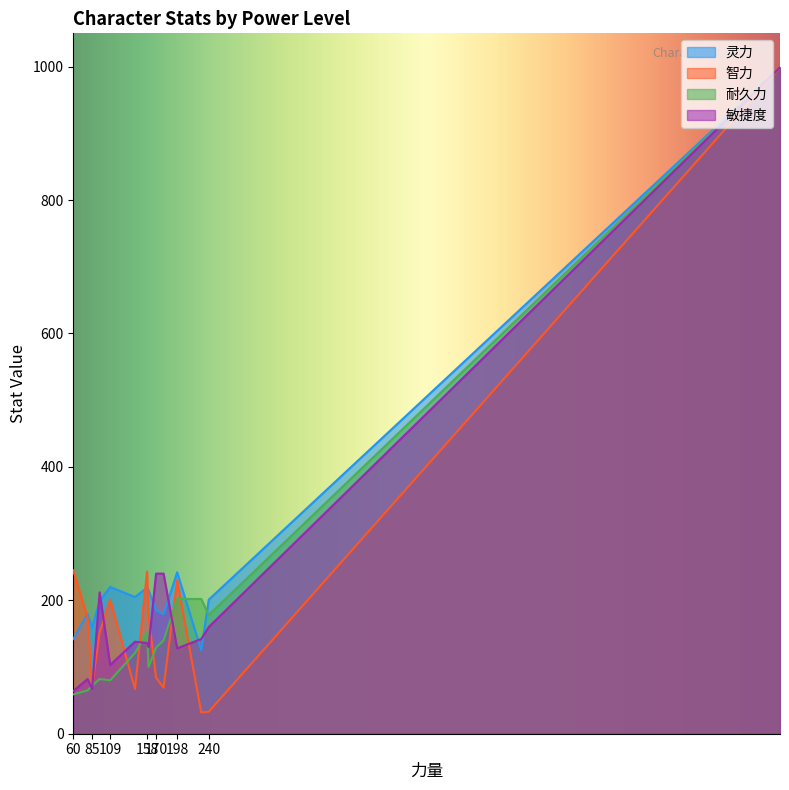

At which category is the sum across all series the highest?

999